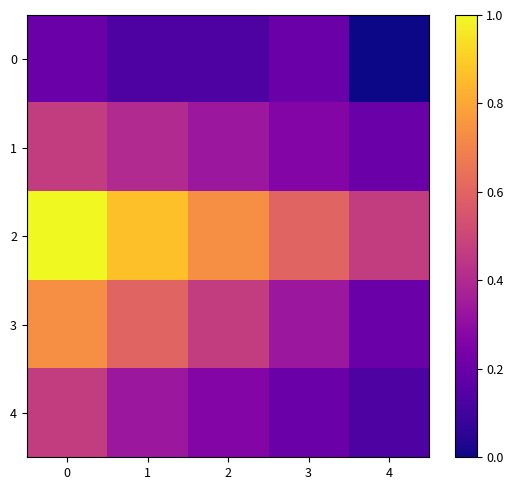

Which series changed the most between 0 and 1?

row_4